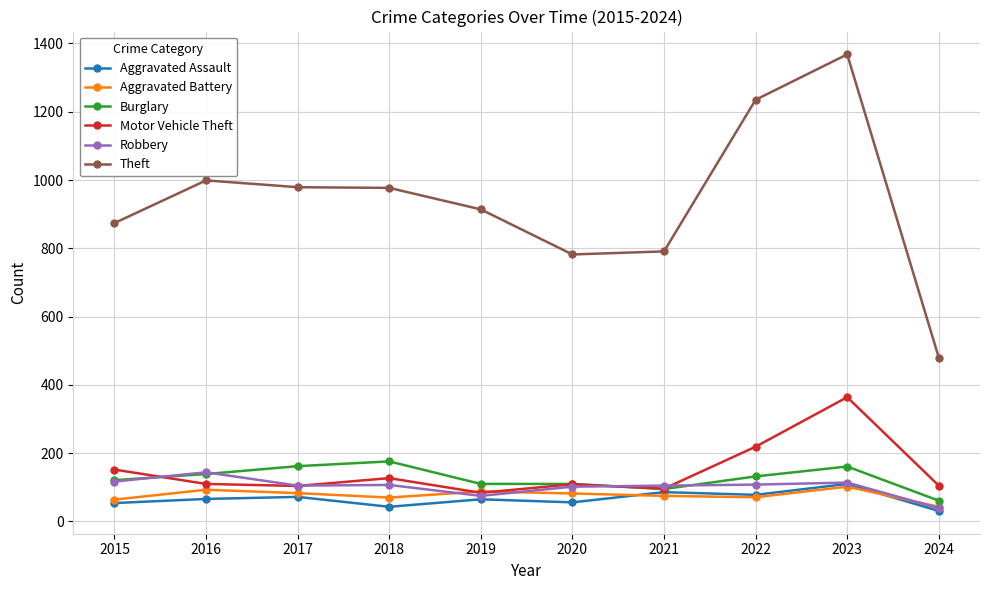

Does the chart have visible grid lines?

Yes